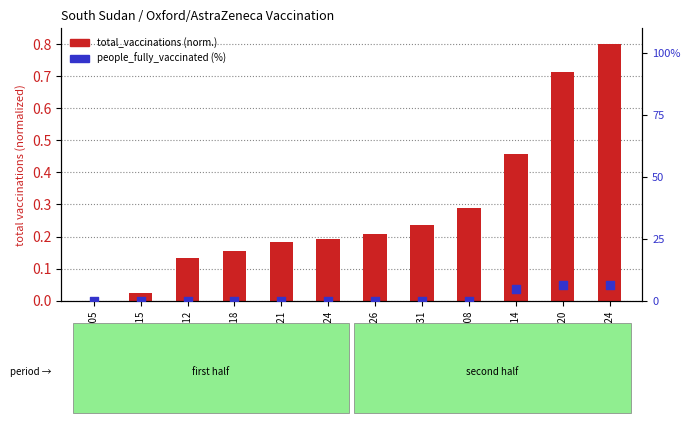

Which series contains the highest Y value?

people_fully_vaccinated (%)